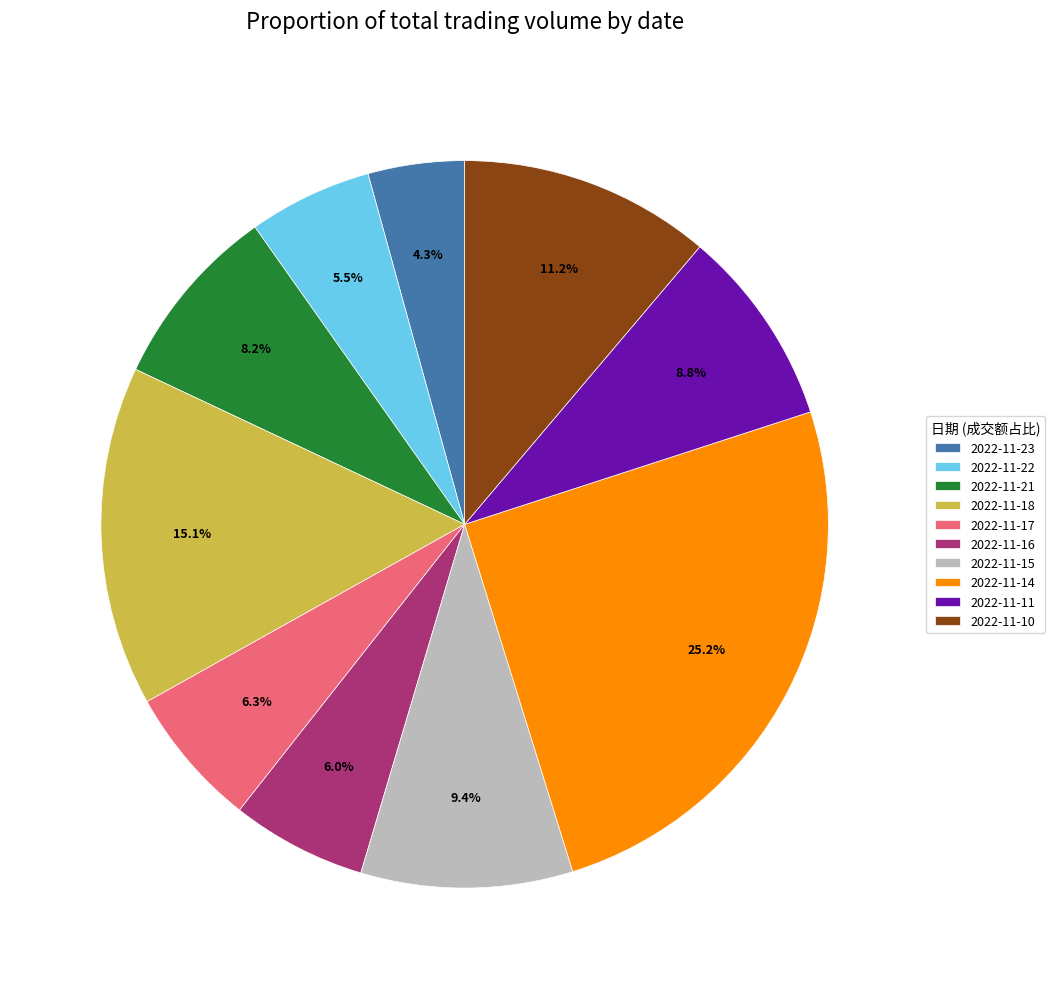

Is it true that 2022-11-15 is 23% of the pie?

False